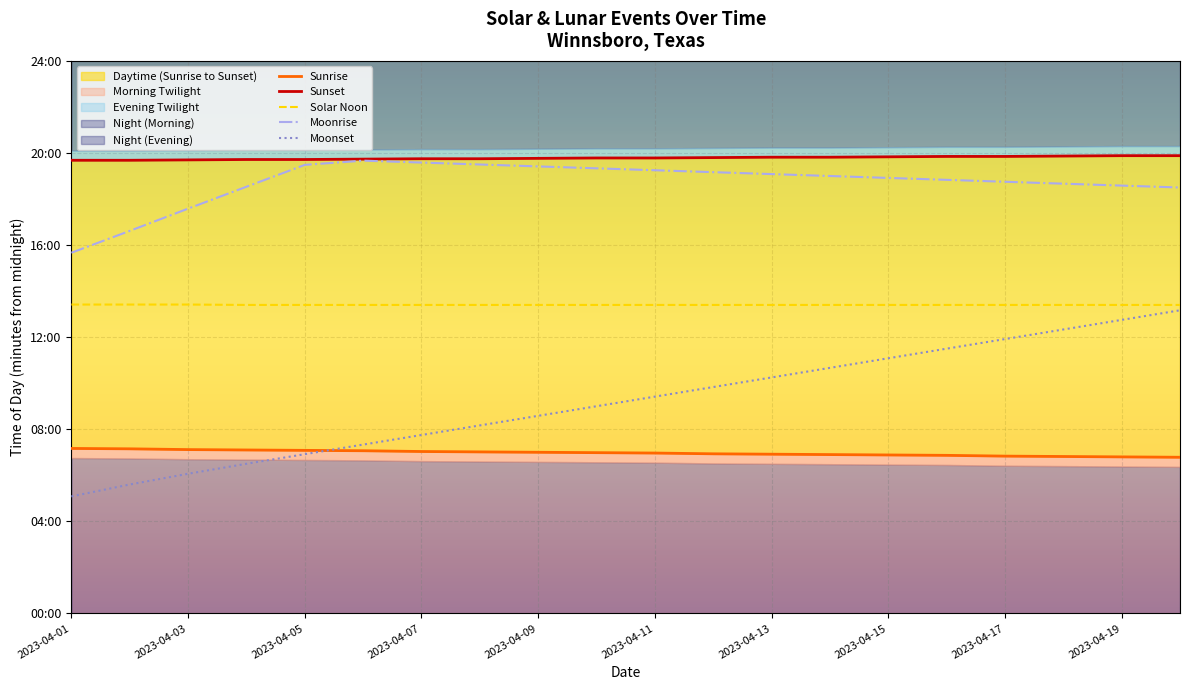

What is the sum of all Moonset values?

11035